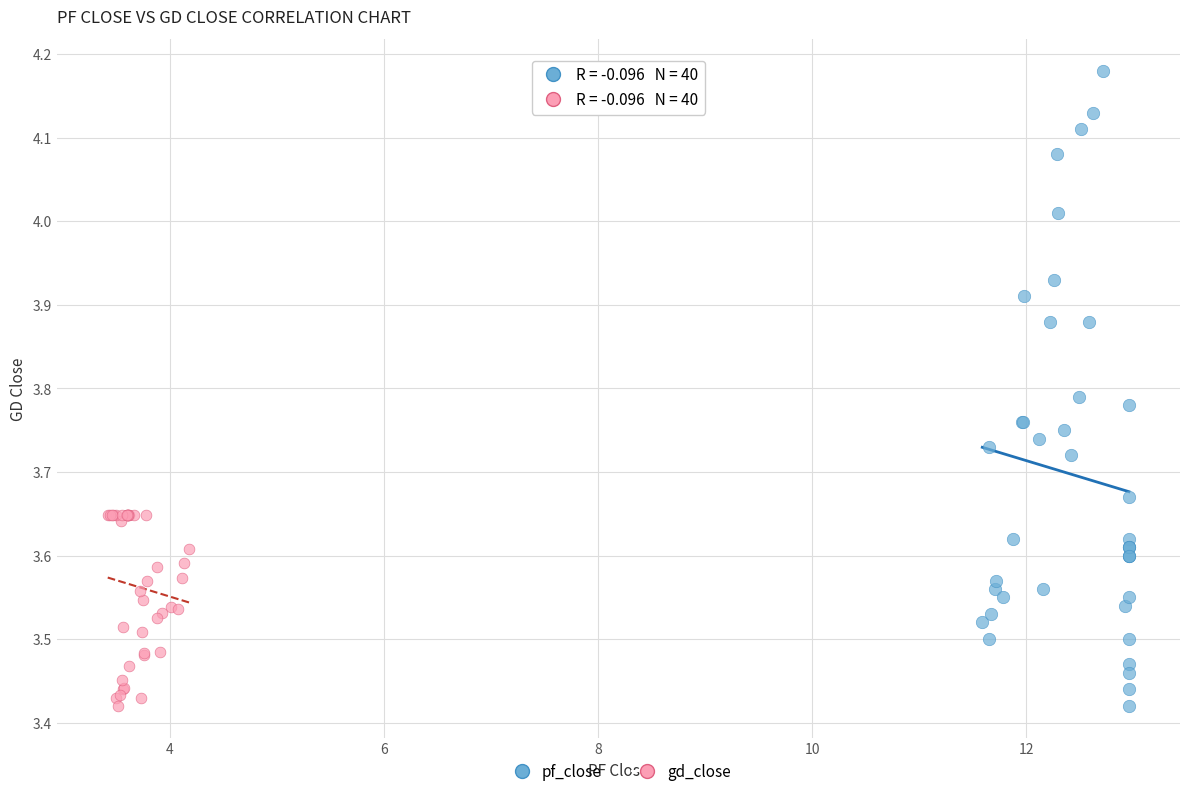

What are all the series names shown in the legend?

pf_close, gd_close